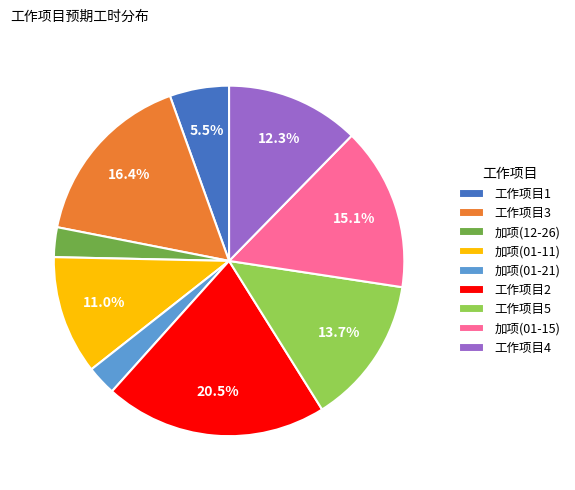

Which has a higher value, 工作项目5 or 工作项目1?

工作项目5